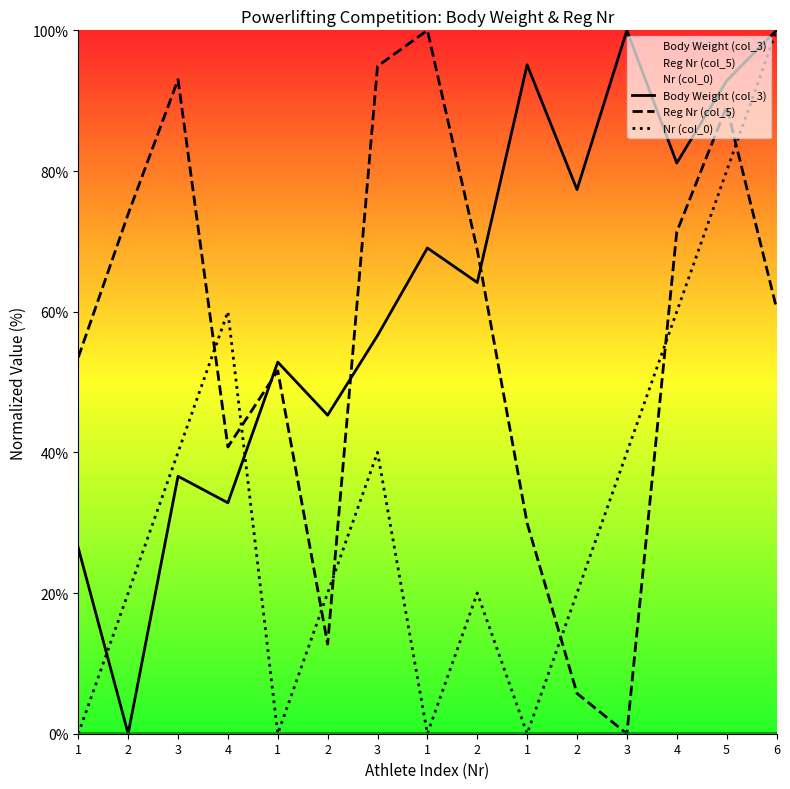

Rank the series by their average value, from lowest to highest.

Nr (col_0), Reg Nr (col_5), Body Weight (col_3)